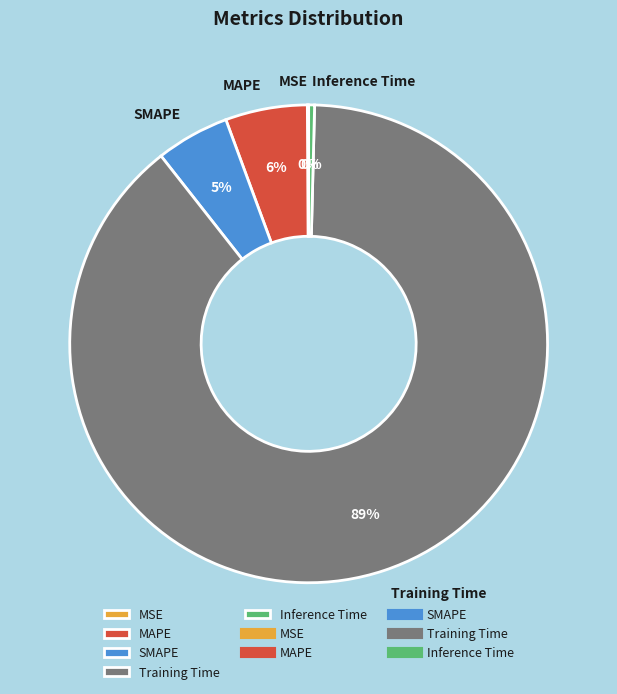

Do MAPE and Inference Time together represent more than half of the pie?

No